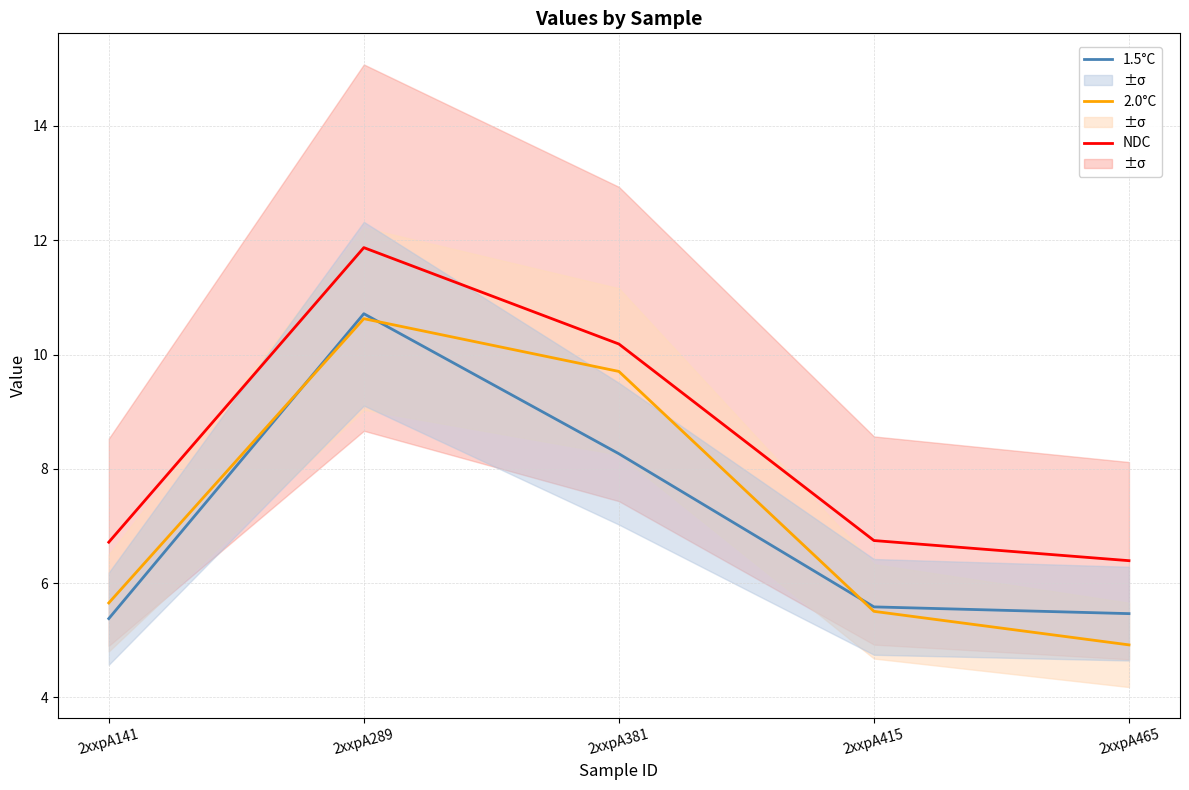

What is the minimum value shown in the chart?

4.9